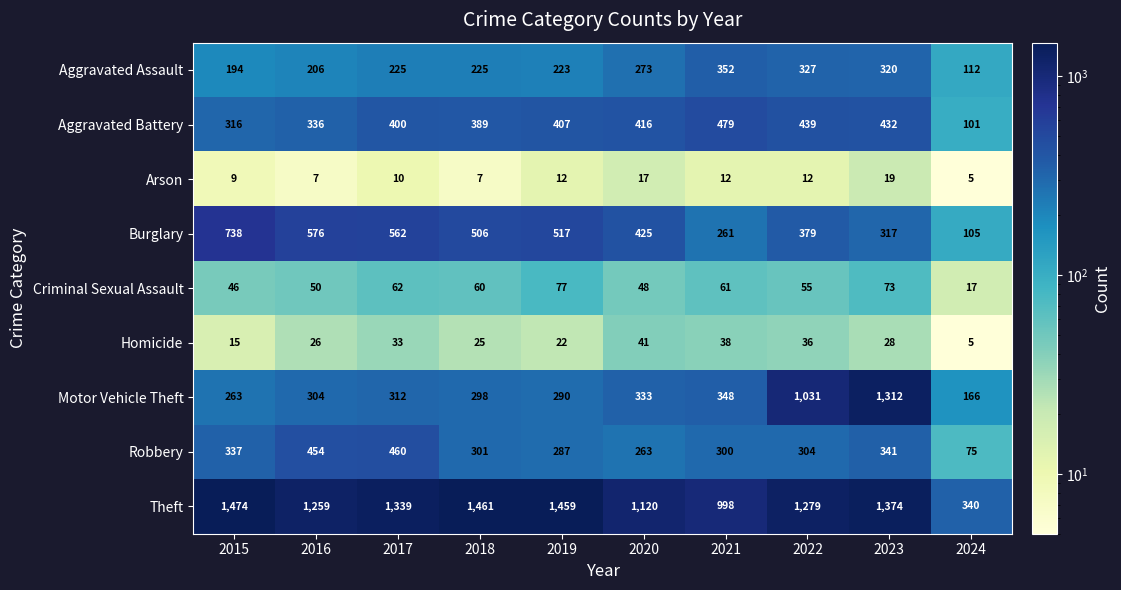

What value does the Homicide series have at 2023?

28